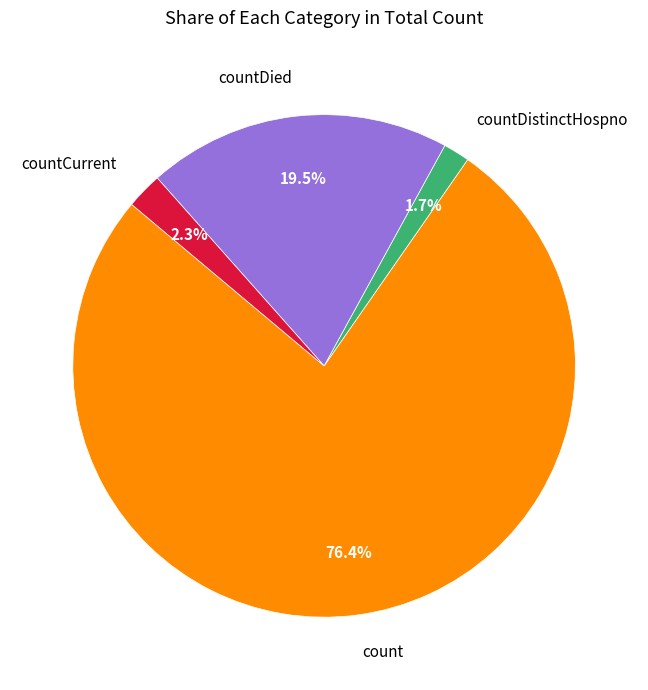

Do countCurrent and countDistinctHospno together represent more than half of the pie?

No